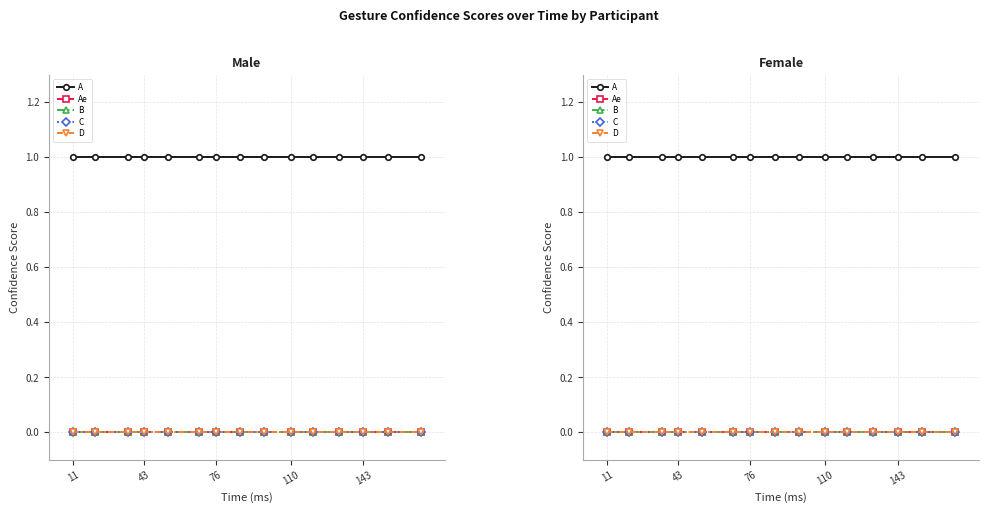

True or false: Ae has a value of 0 at 76.

True